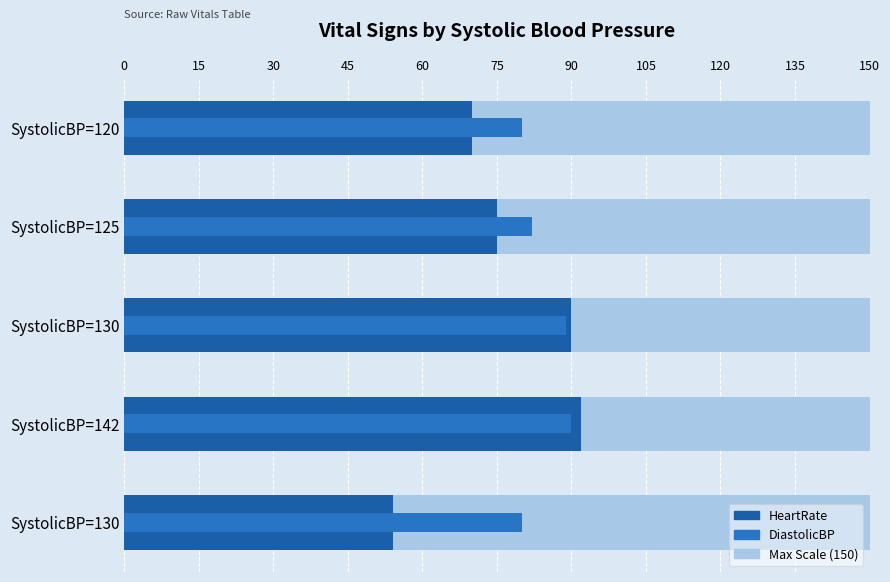

How many data points does each series have?

5